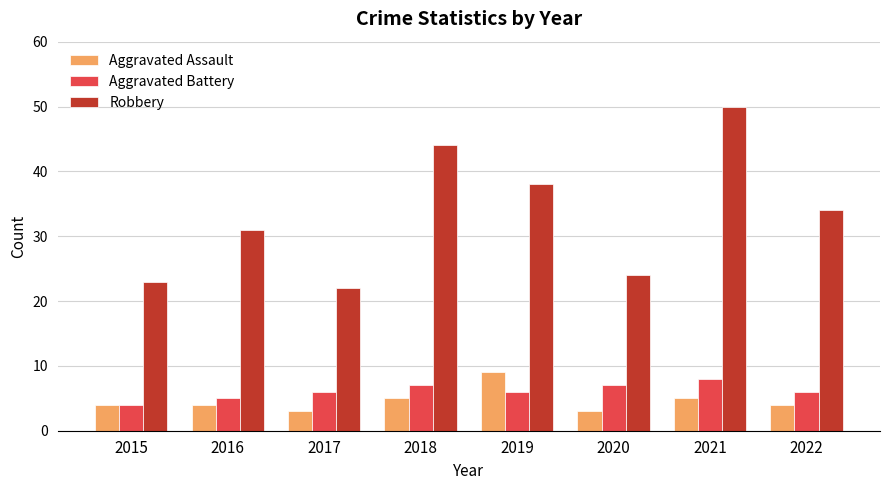

Which series has the widest spread of values?

Robbery